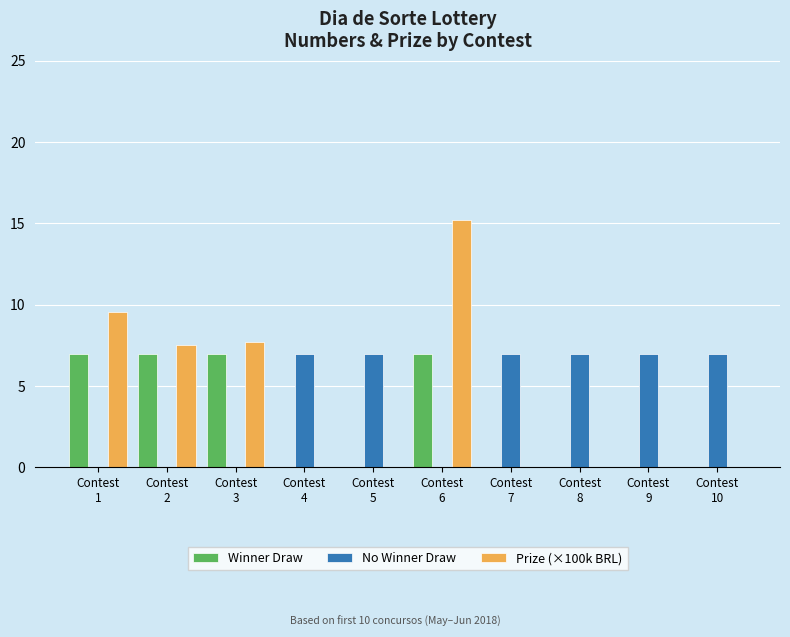

Reading left to right, extract all data points from this chart.

Winner Draw: 7.0	7.0	7.0	0.0	0.0	7.0	0.0	0.0	0.0	0.0
No Winner Draw: 0.0	0.0	0.0	7.0	7.0	0.0	7.0	7.0	7.0	7.0
Prize (×100k BRL): 9.6	7.5	7.7	0.0	0.0	15.2	0.0	0.0	0.0	0.0